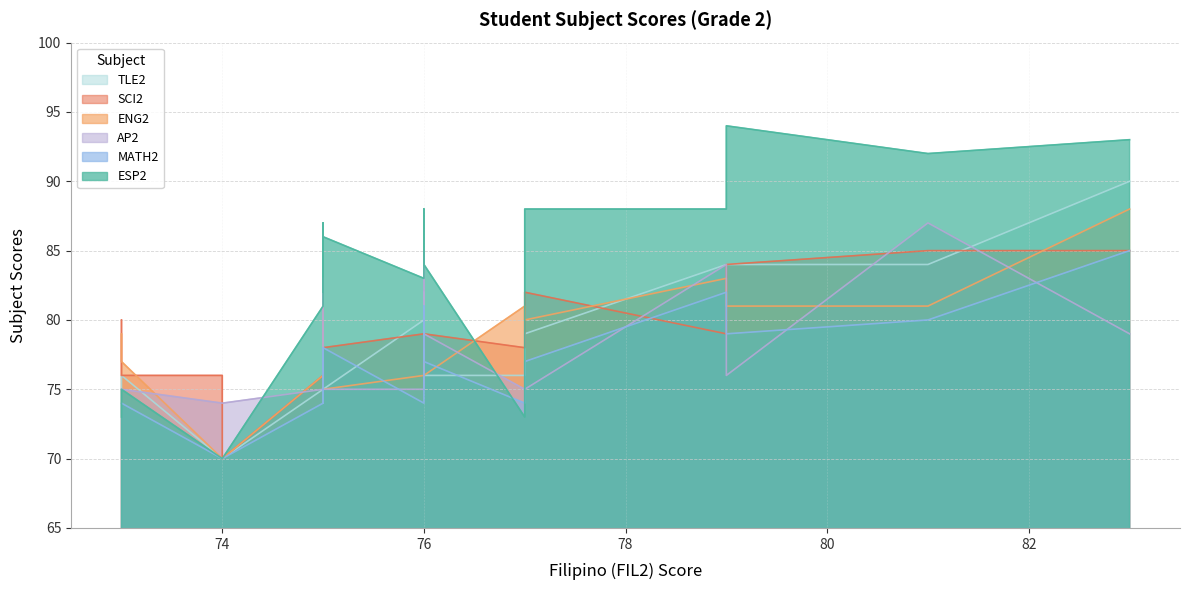

Reading right to left, what are all the values shown in this chart?

ESP2: B21=85	B20=75	B19=83	B18=88	B17=84	B16=92	B15=84	B14=88	B13=82	B12=87	B11=86	B10=88	B9=70	B8=86	B7=81	B6=93	B5=73	B4=83	B3=73	B2=70	B1=94
MATH2: B21=75	B20=74	B19=74	B18=77	B17=76	B16=80	B15=77	B14=82	B13=78	B12=76	B11=76	B10=81	B9=70	B8=78	B7=74	B6=85	B5=74	B4=74	B3=74	B2=70	B1=79
AP2: B21=78	B20=75	B19=75	B18=75	B17=83	B16=87	B15=79	B14=84	B13=75	B12=75	B11=75	B10=85	B9=74	B8=75	B7=75	B6=79	B5=75	B4=81	B3=75	B2=74	B1=76
ENG2: B21=76	B20=77	B19=76	B18=80	B17=81	B16=81	B15=76	B14=83	B13=79	B12=75	B11=75	B10=77	B9=70	B8=75	B7=76	B6=88	B5=81	B4=77	B3=79	B2=70	B1=81
SCI2: B21=78	B20=76	B19=79	B18=82	B17=77	B16=85	B15=79	B14=79	B13=78	B12=78	B11=80	B10=78	B9=76	B8=78	B7=76	B6=85	B5=78	B4=79	B3=80	B2=70	B1=84
TLE2: B21=75	B20=76	B19=80	B18=79	B17=78	B16=84	B15=76	B14=84	B13=75	B12=75	B11=75	B10=82	B9=70	B8=75	B7=75	B6=90	B5=76	B4=75	B3=75	B2=70	B1=84